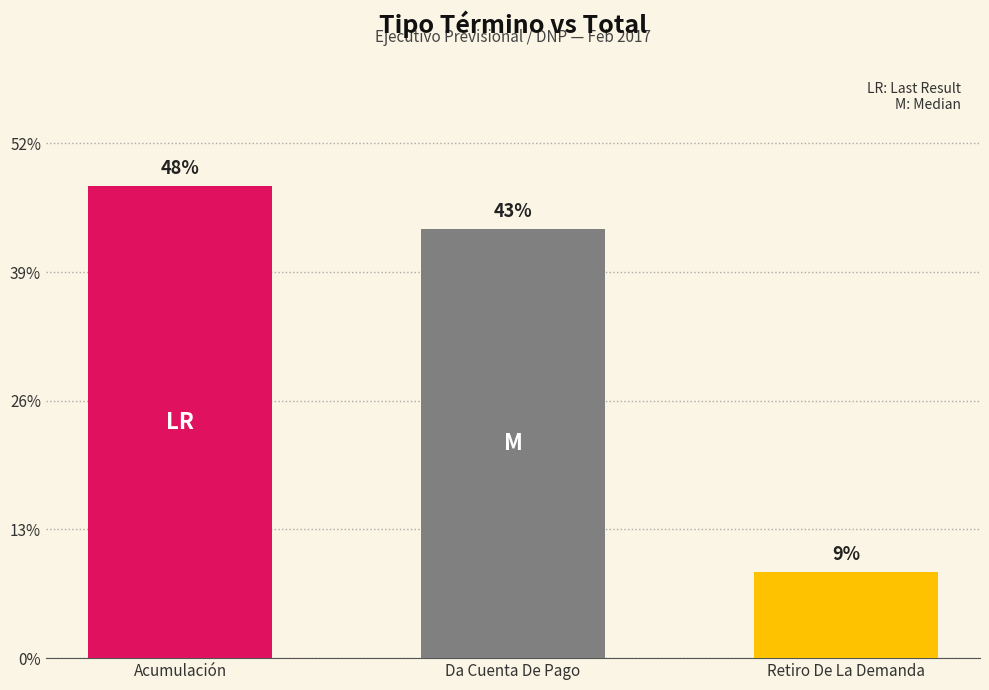

Are the bars horizontal?

No